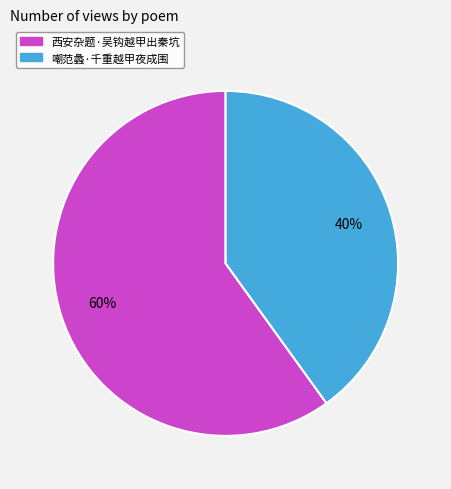

What percentage is the 西安杂题·吴钩越甲出秦坑 slice, to the nearest percent?

60%